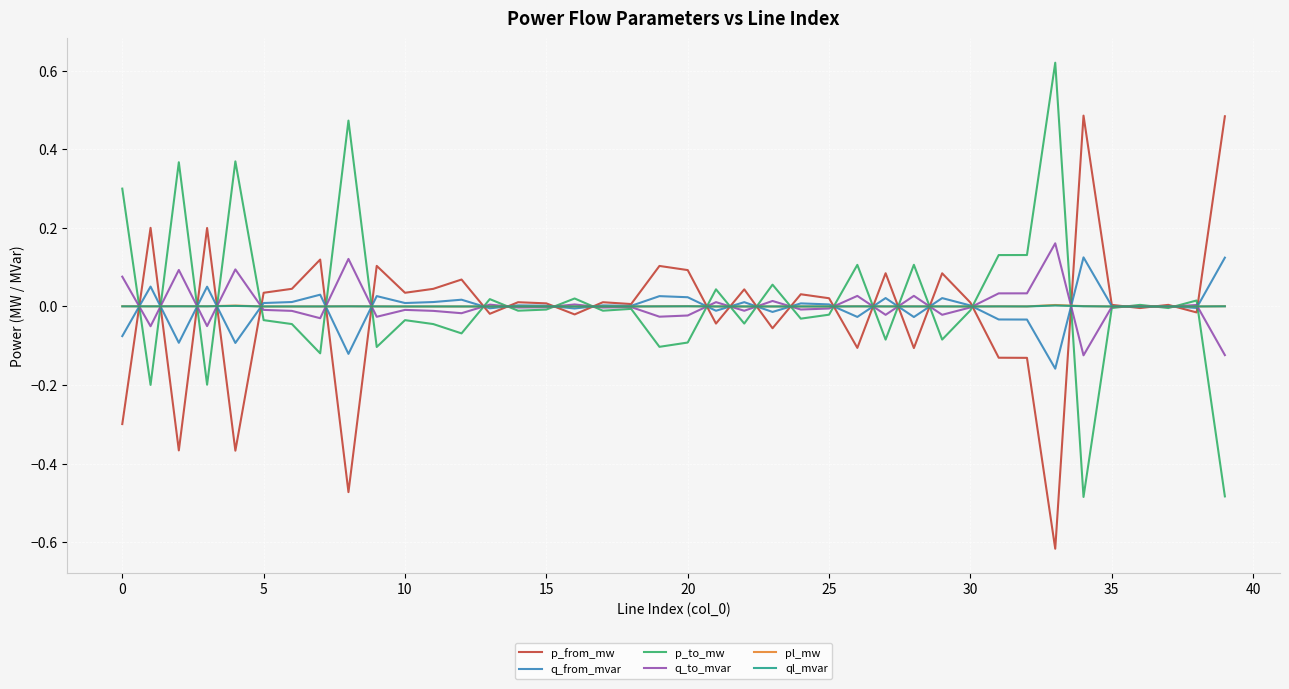

After their last crossing, which series has the higher values: p_from_mw or q_from_mvar?

p_from_mw